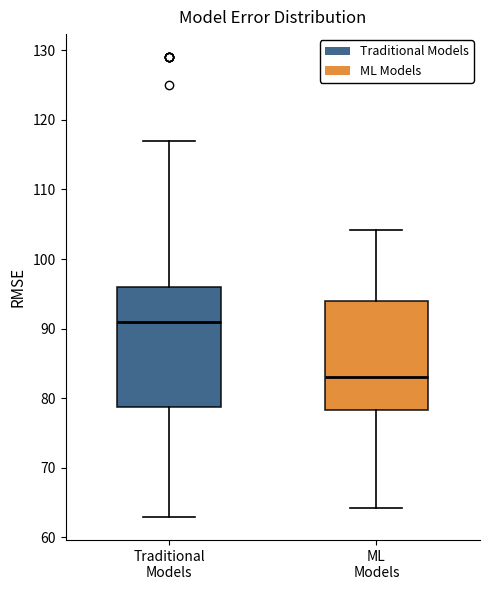

Which box has the lowest median line?

ML Models